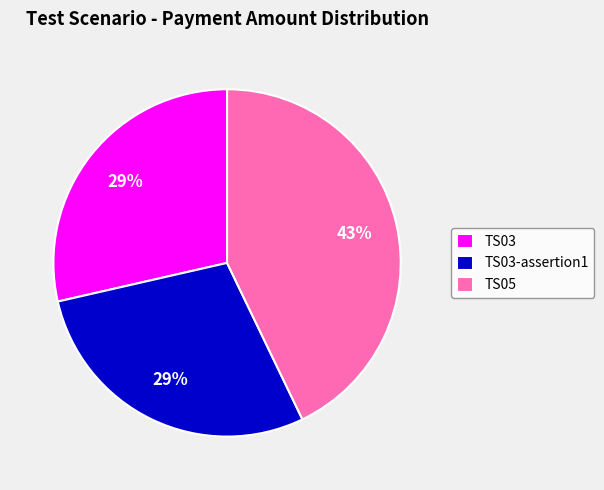

Is TS03 the majority of the pie?

No